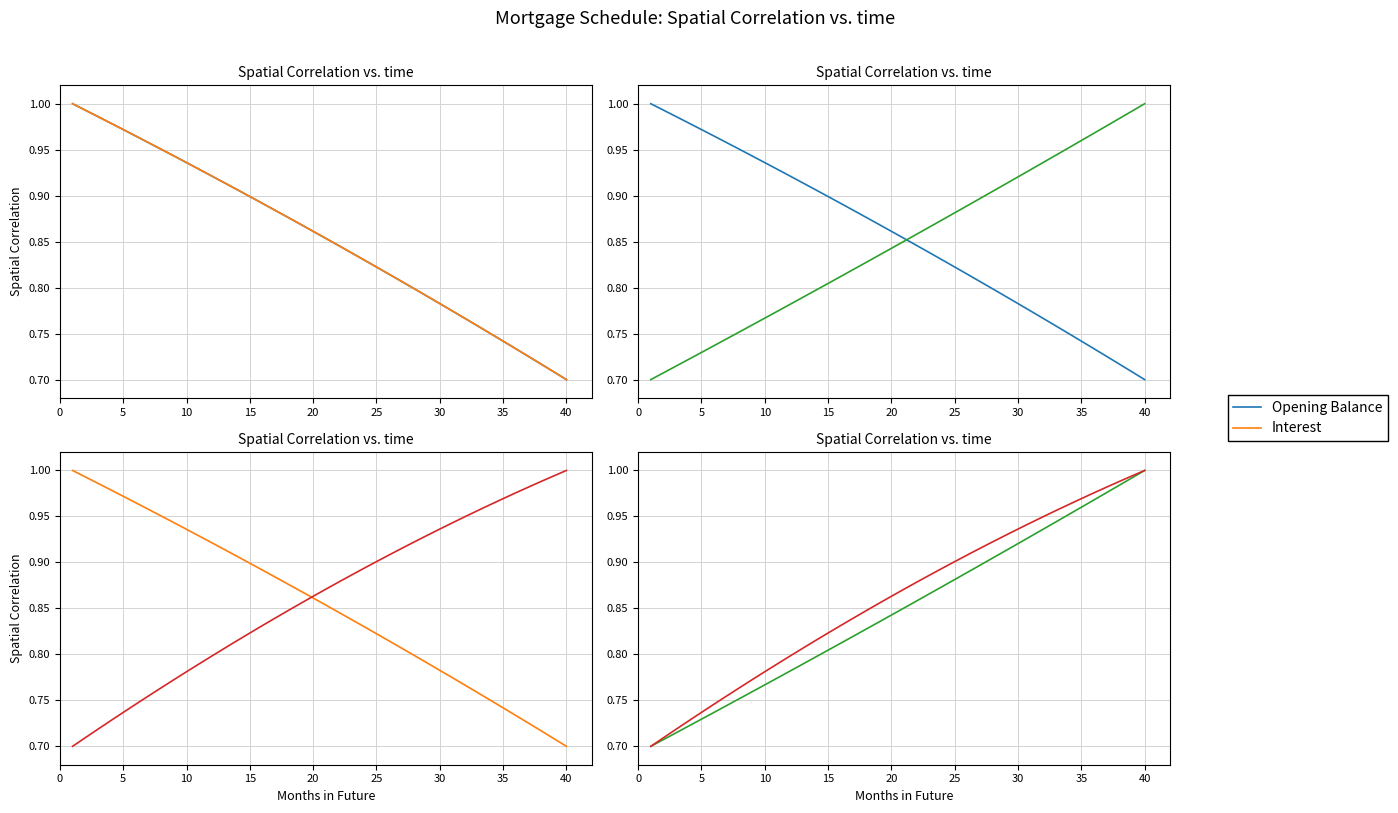

What is the label of the 29th point from the left?

28